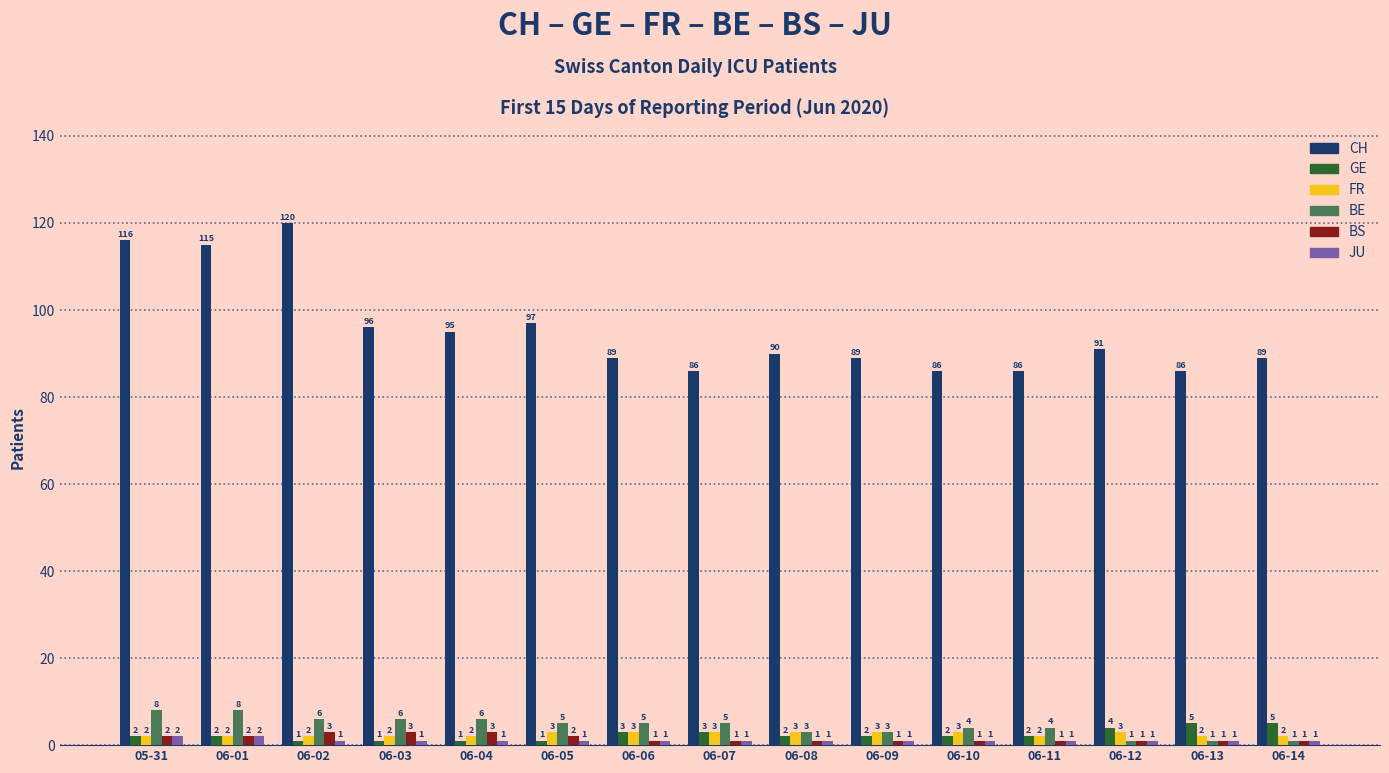

Reading left to right, transcribe all the data shown in this chart.

CH: 116	115	120	96	95	97	89	86	90	89	86	86	91	86	89
GE: 2	2	1	1	1	1	3	3	2	2	2	2	4	5	5
FR: 2	2	2	2	2	3	3	3	3	3	3	2	3	2	2
BE: 8	8	6	6	6	5	5	5	3	3	4	4	1	1	1
BS: 2	2	3	3	3	2	1	1	1	1	1	1	1	1	1
JU: 2	2	1	1	1	1	1	1	1	1	1	1	1	1	1